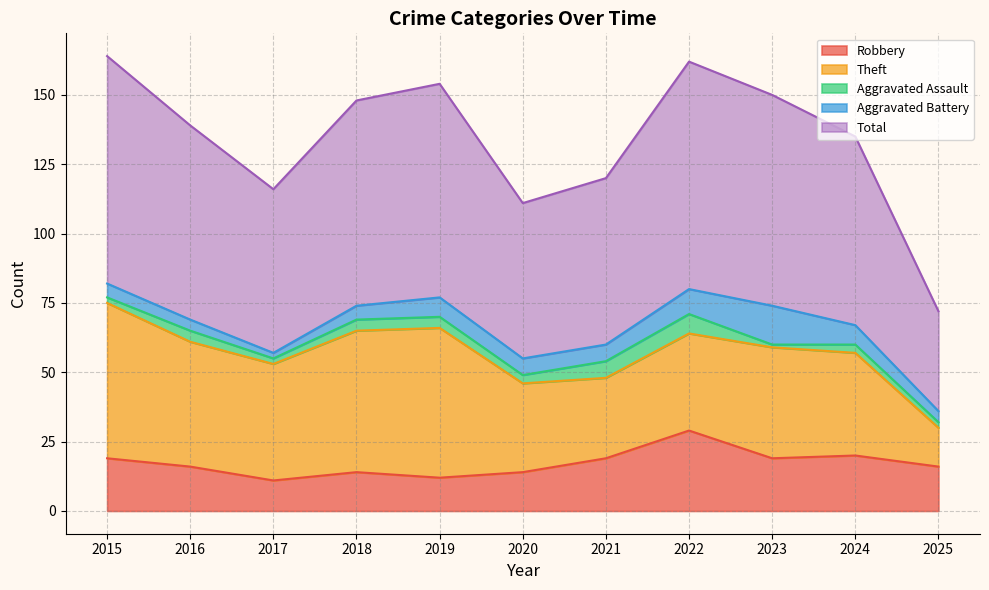

List the labels in order of Theft value, smallest first.

2025, 2021, 2020, 2022, 2024, 2023, 2017, 2016, 2018, 2019, 2015